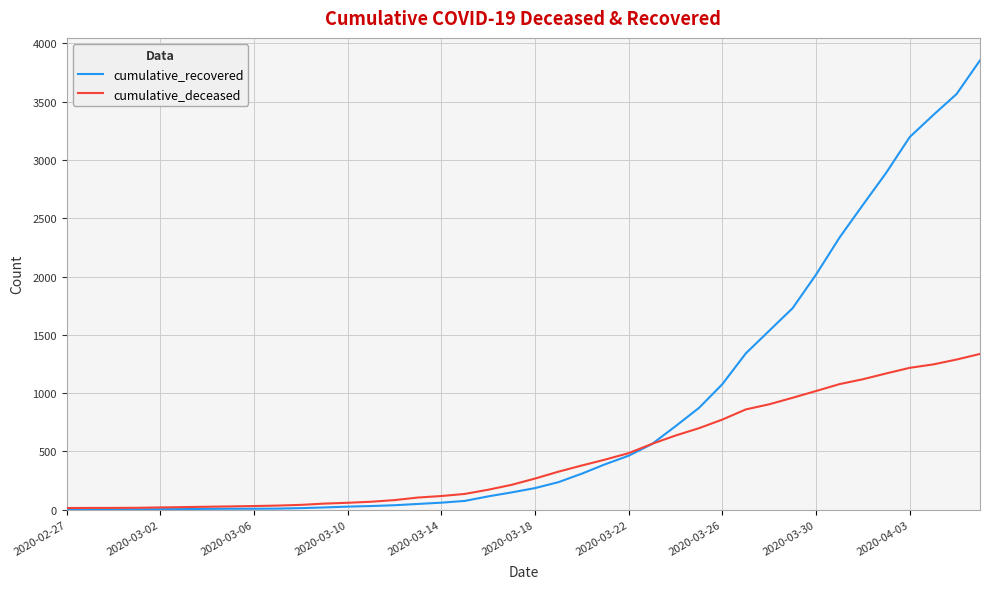

Which series has the widest spread of values?

cumulative_recovered